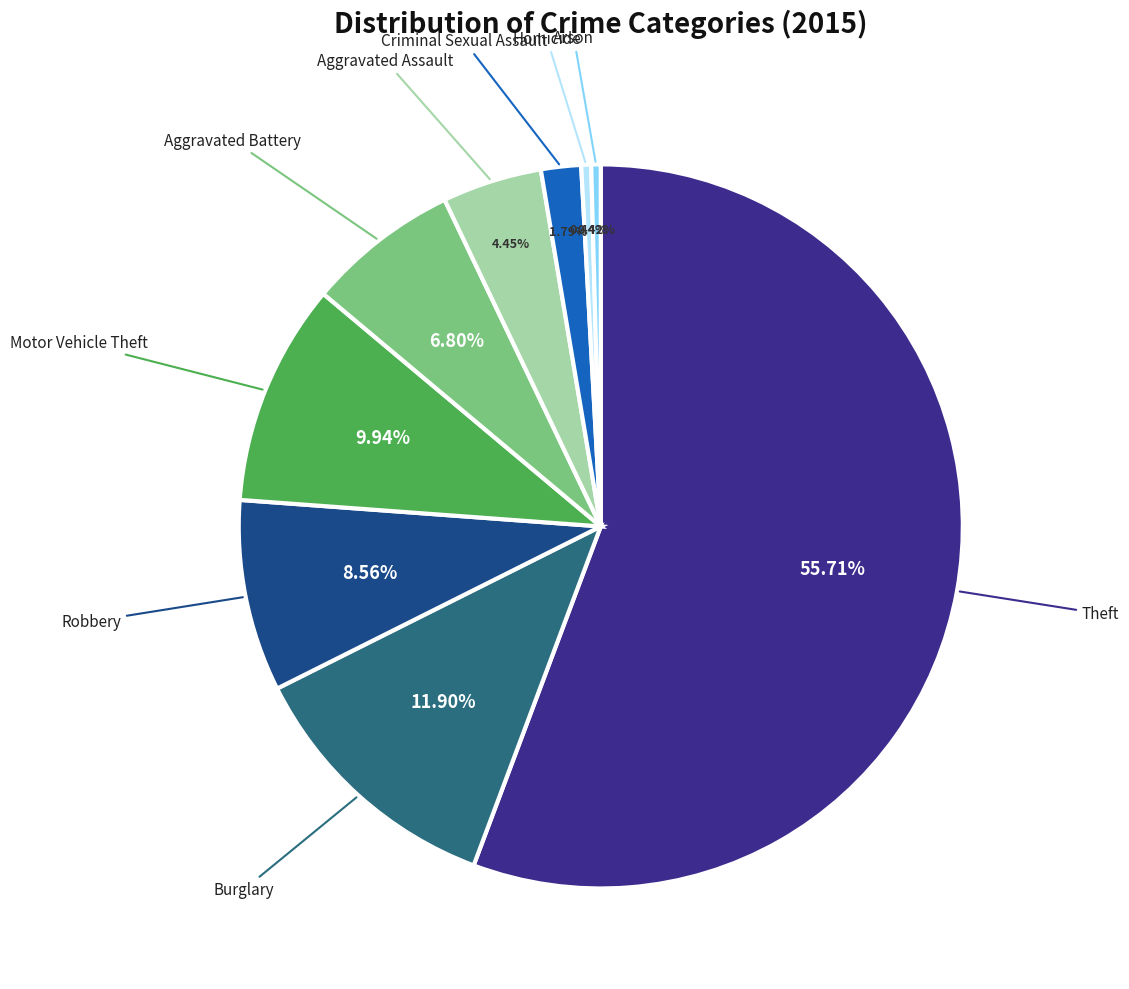

Is there a majority slice in this chart?

Yes